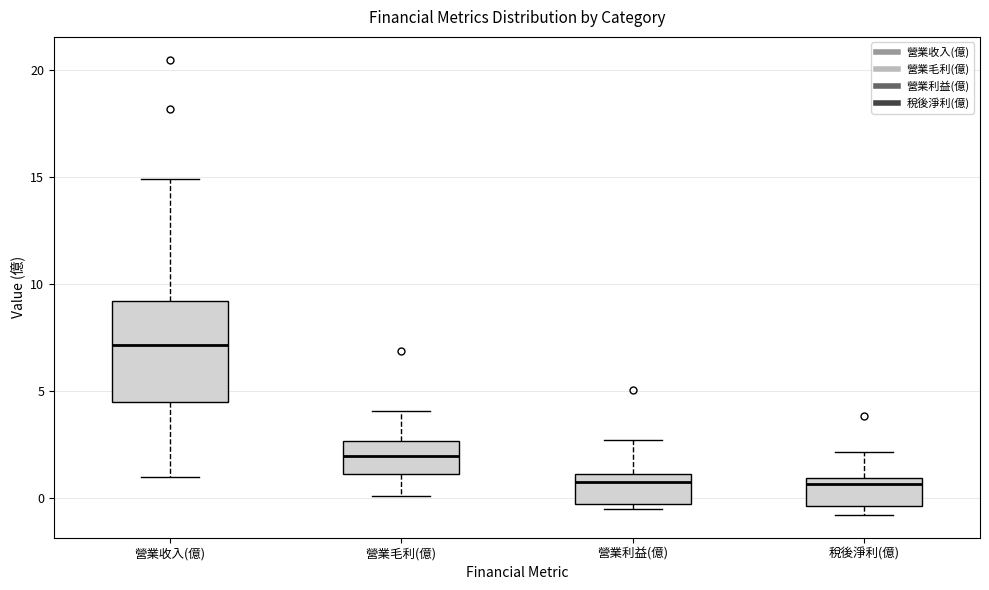

Comparing the boxes themselves (not the whiskers), which one is the tallest?

營業收入(億)